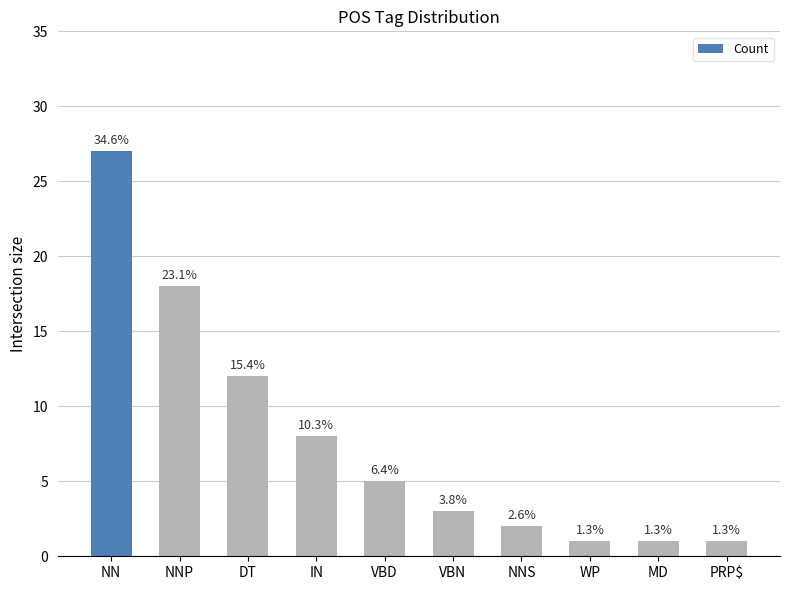

What is the difference between the second highest and second lowest values?

17